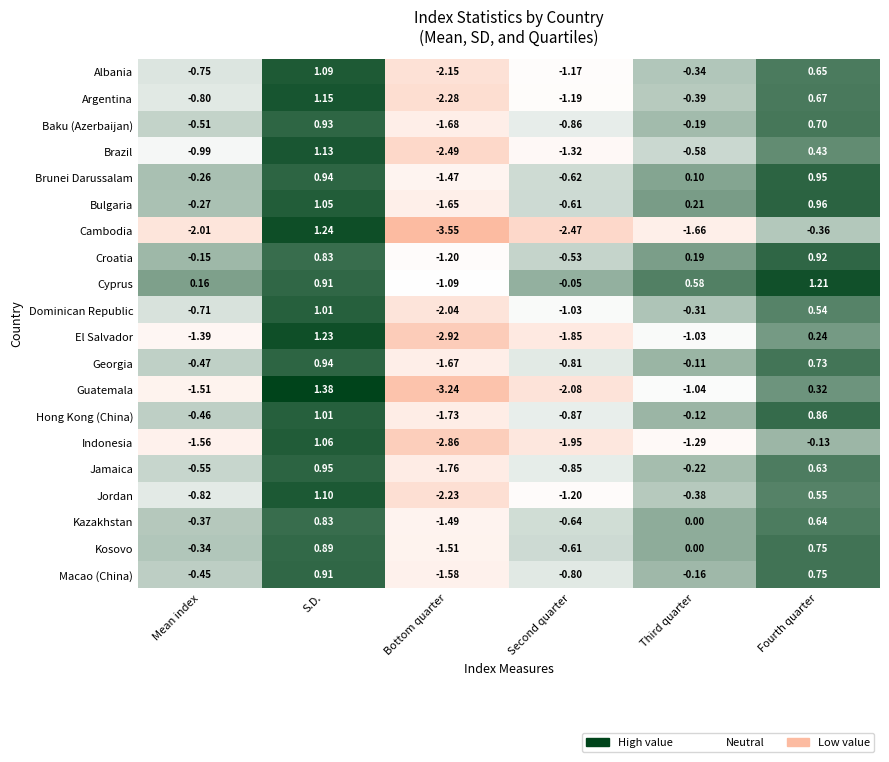

What is the difference between the second highest and second lowest values in the Guatemala series?

2.4